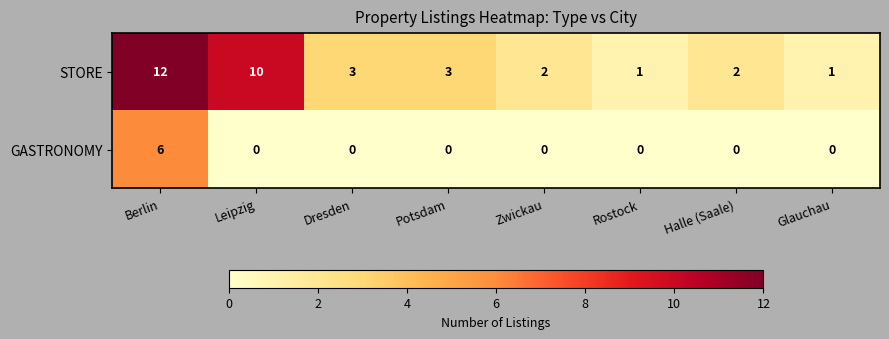

Is it true that GASTRONOMY equals 6 at Berlin?

True